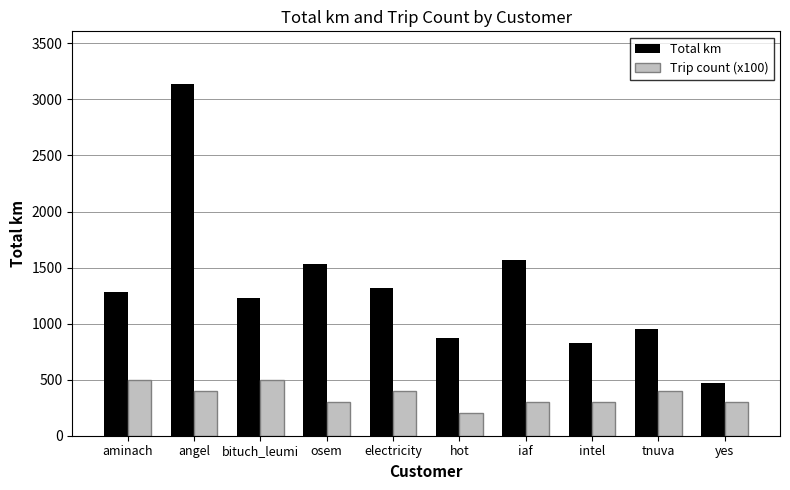

What is the approximate value of Trip count (x100) at electricity?

400.0